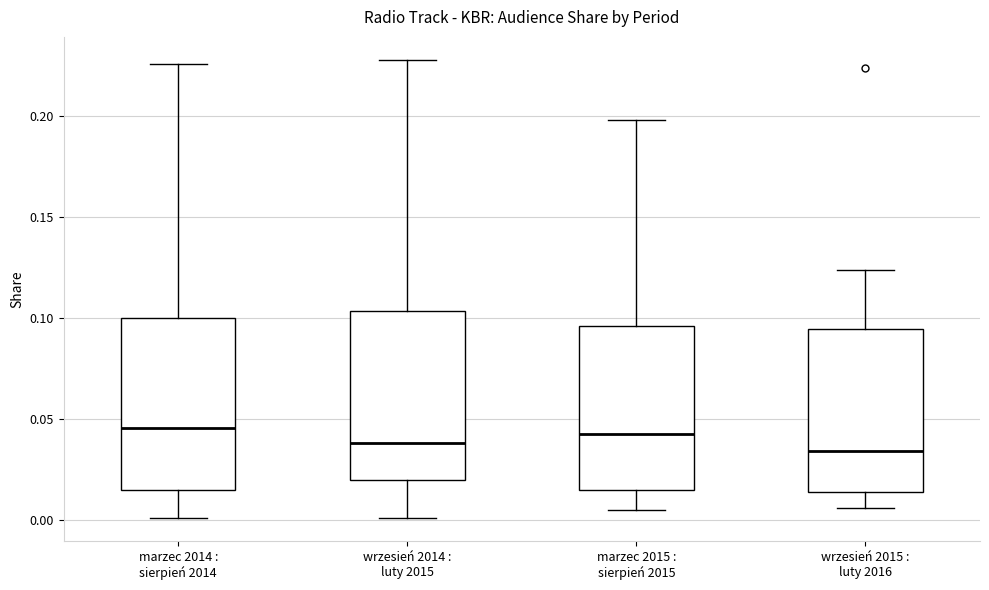

Where does the lower whisker of the box for marzec 2015 : sierpień 2015 end on the y-axis? The values are not printed on the chart, so give them approximately, as read against the axis.

0.005